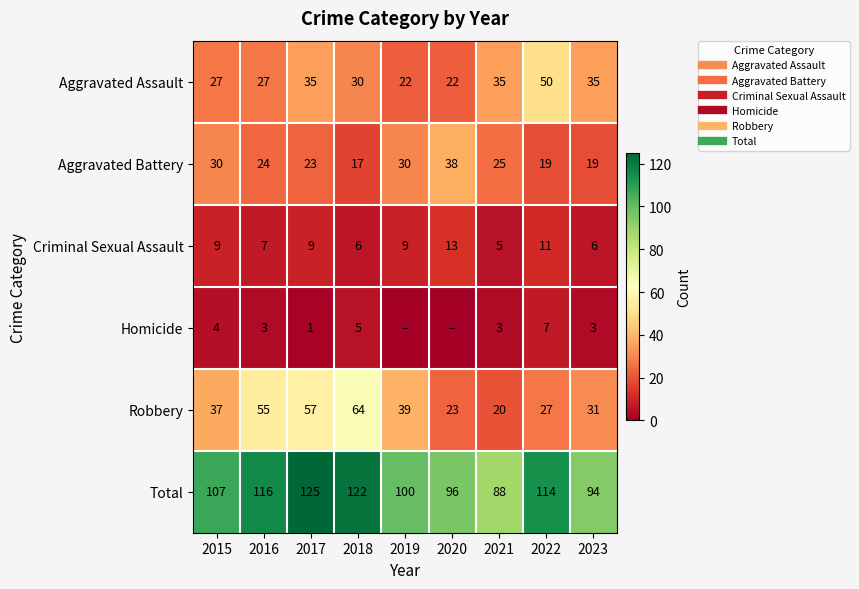

Which series has the largest range (max minus min)?

Robbery